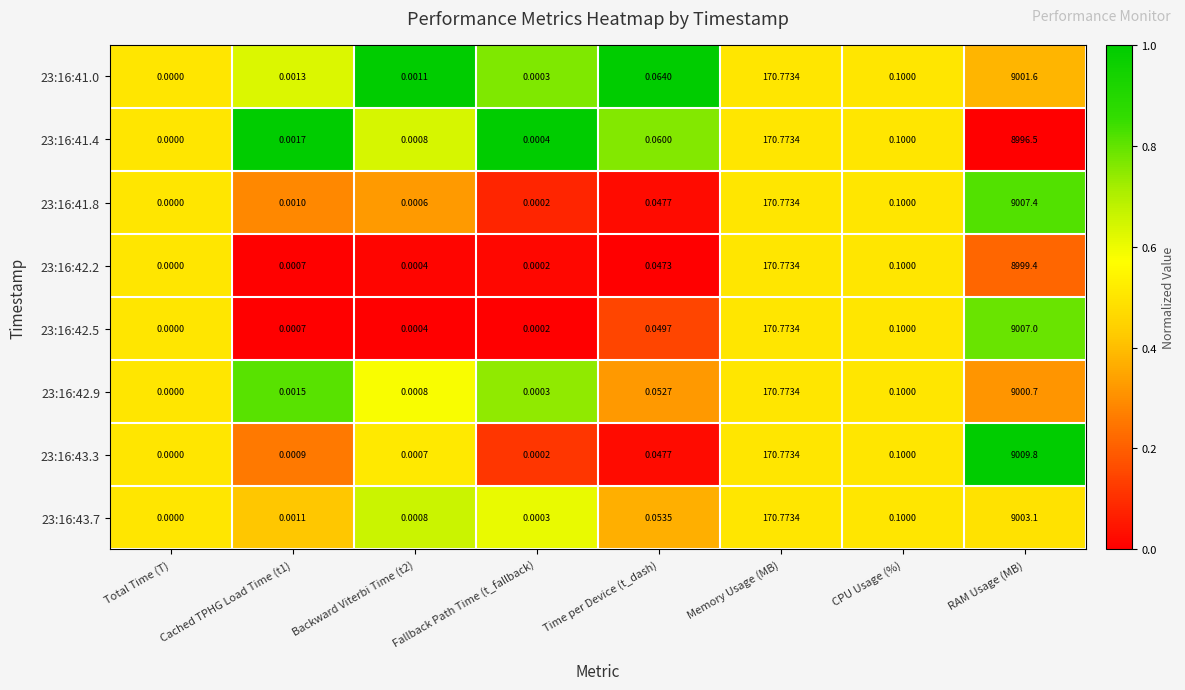

At which label is 23:16:42.9 closest to 4500?

Memory Usage (MB)